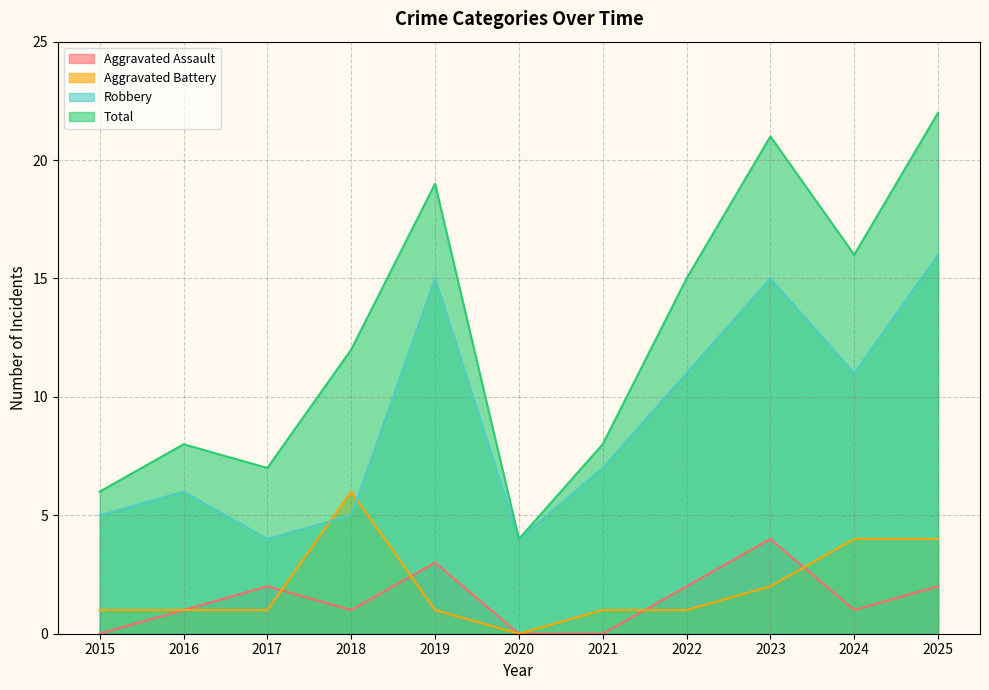

What is the minimum value for Robbery?

4